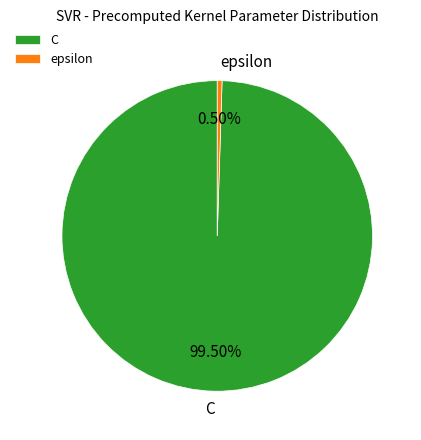

Approximately how many times larger is the value at C compared to epsilon?

200.0